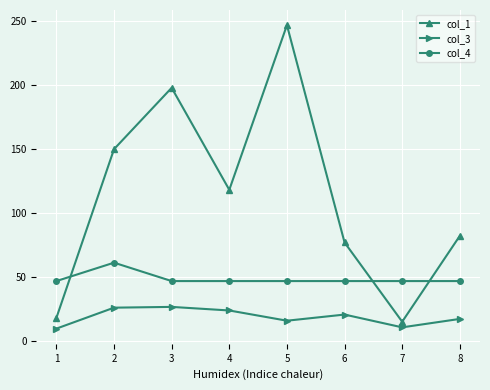

What is the approximate value of col_4 at 7?

46.8